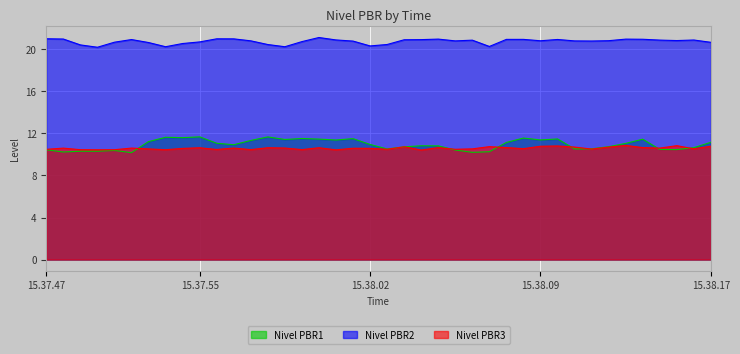

True or false: Nivel PBR2 and Nivel PBR1 cross at least once.

False